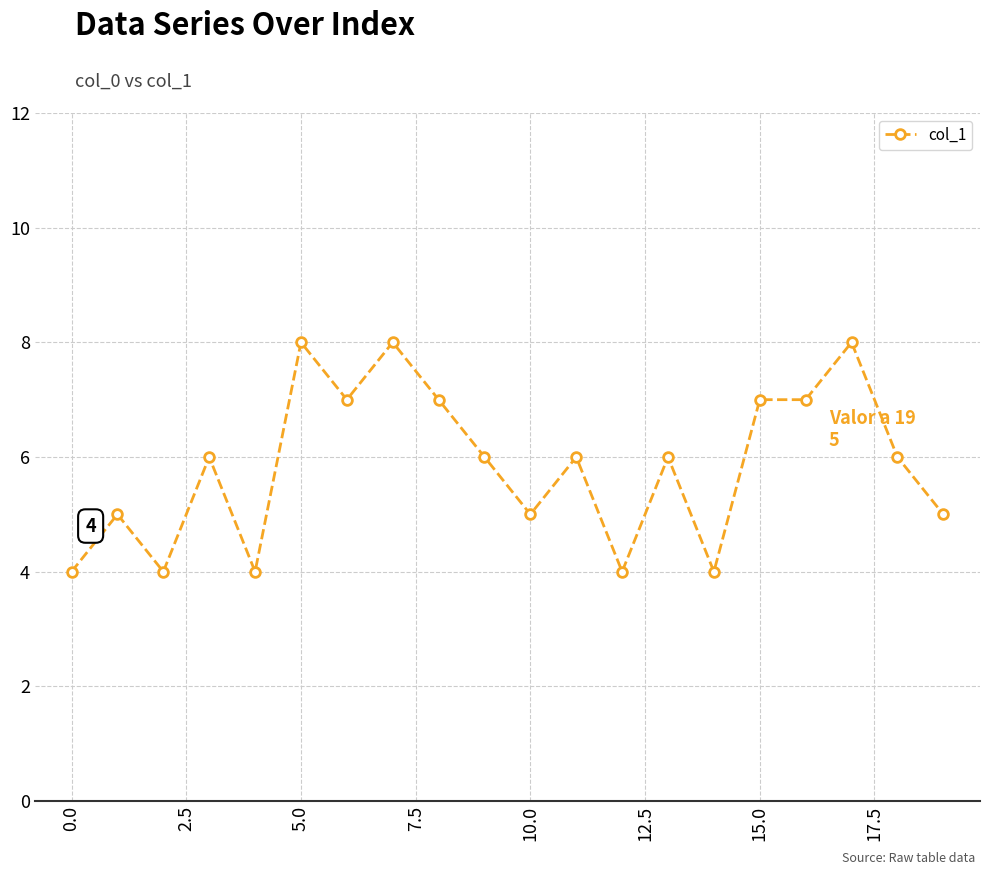

What is the greatest value displayed?

8